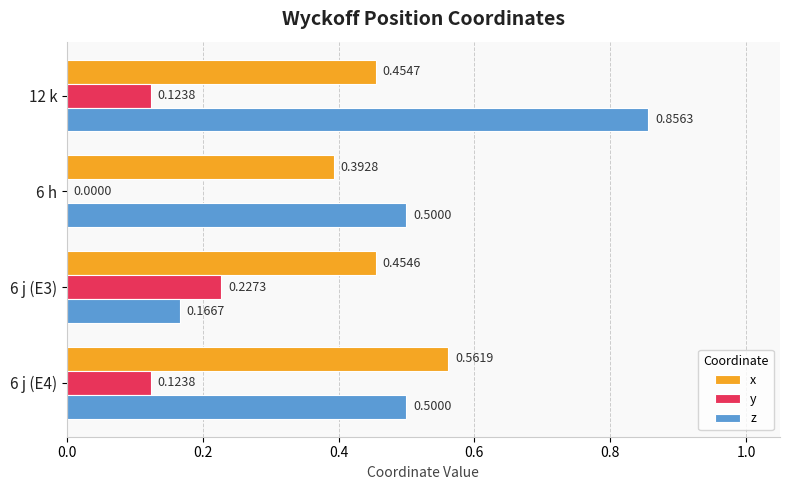

Which series has the widest spread of values?

z